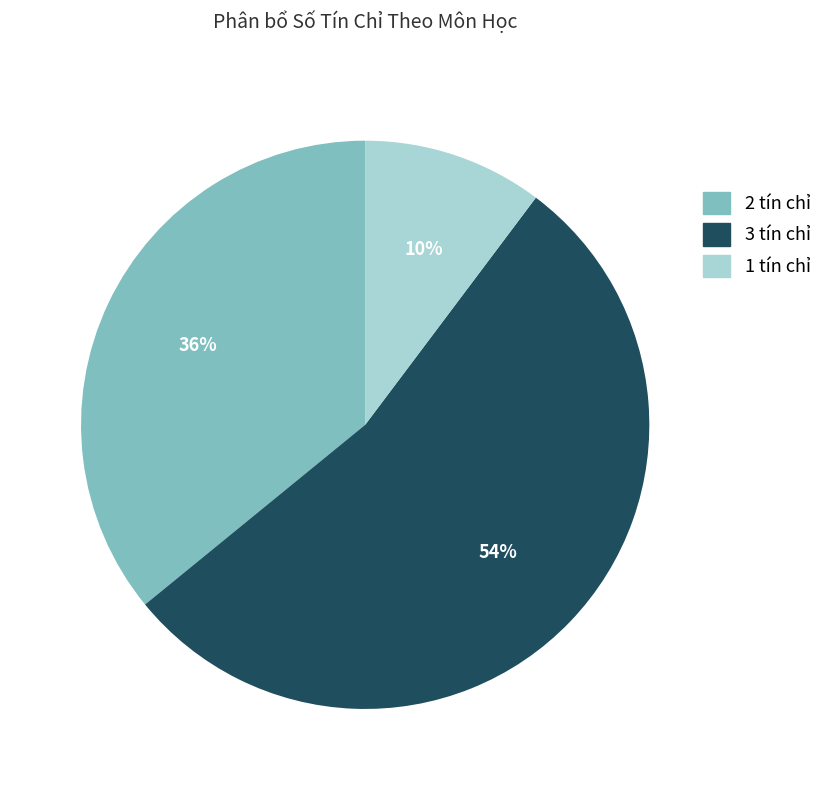

How many segments does this pie chart have?

3